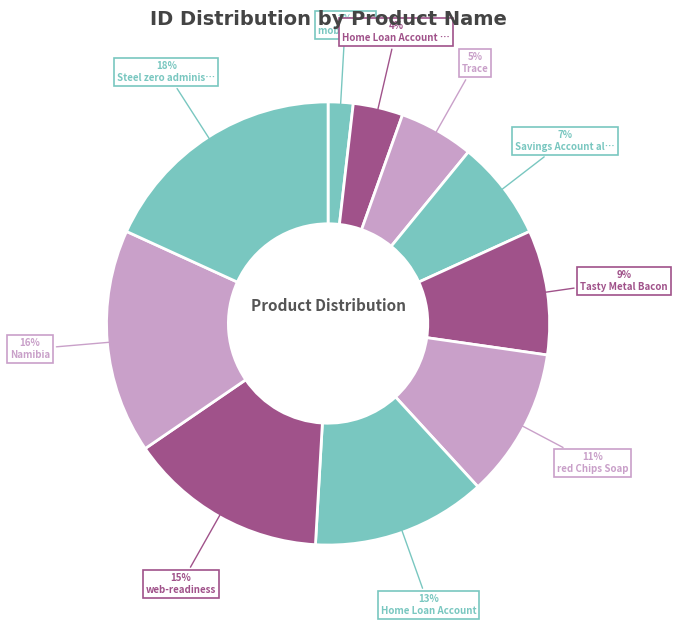

Count the number of slices in the pie.

10